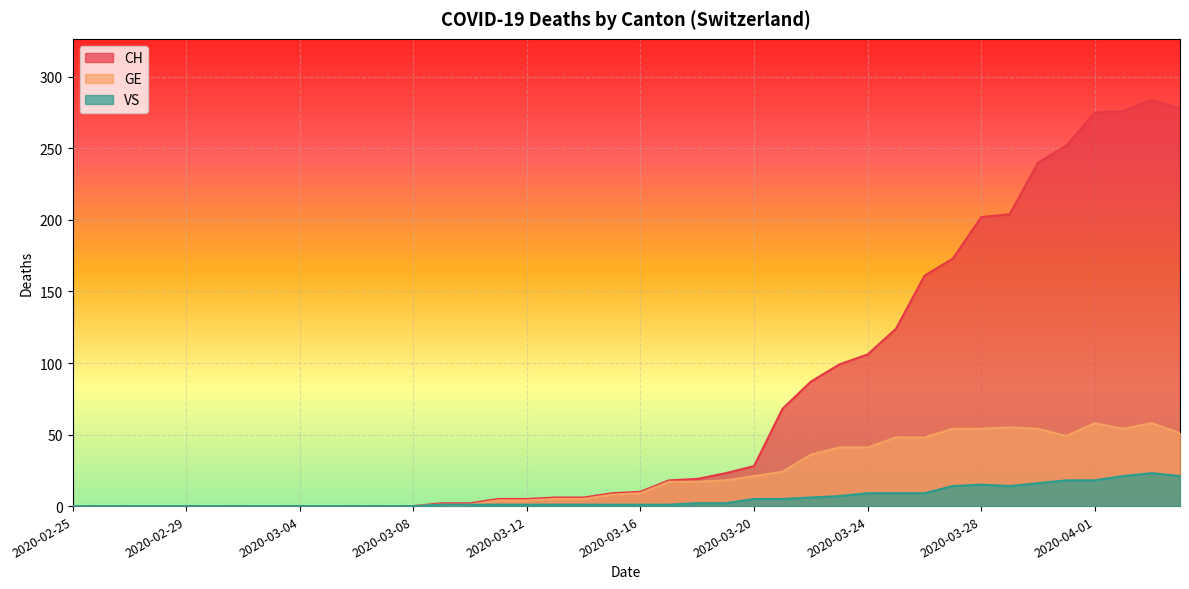

What is the spread (max minus min) of values at 2020-03-30?

224